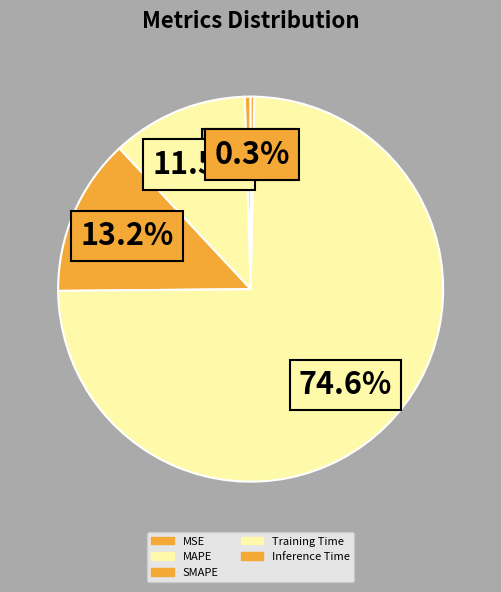

Is there a majority slice in this chart?

Yes